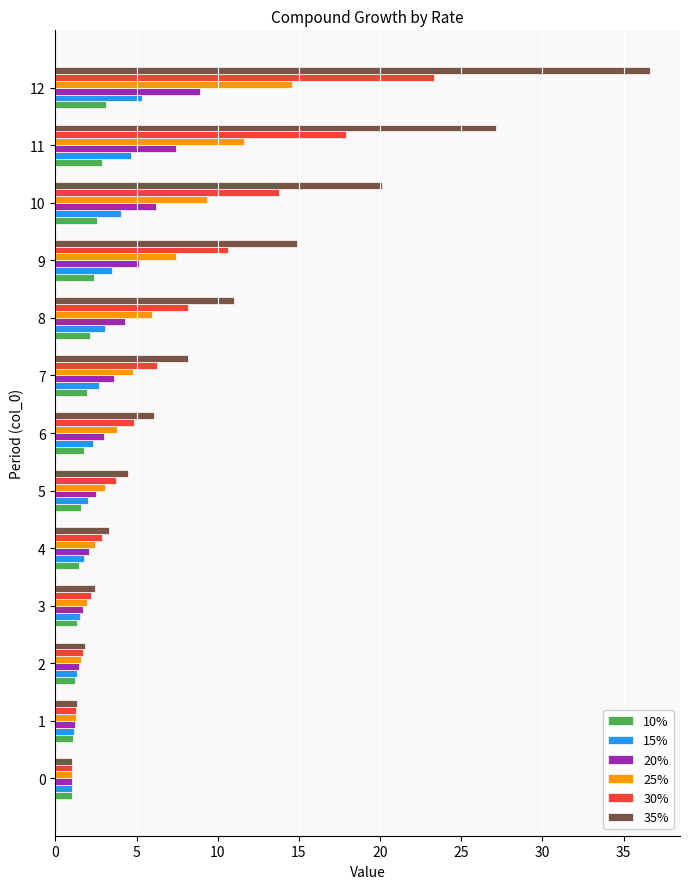

The value of 15% at 7 is 2.7. True or false?

True